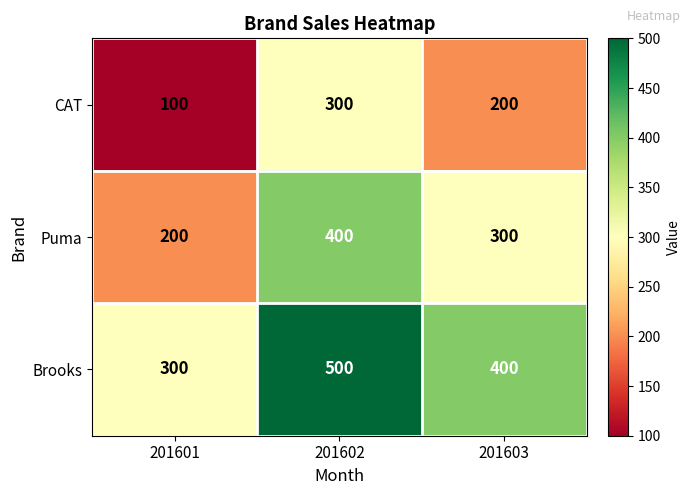

Reading left to right, extract all data points from this chart.

CAT: 201601=100	201602=300	201603=200
Puma: 201601=200	201602=400	201603=300
Brooks: 201601=300	201602=500	201603=400